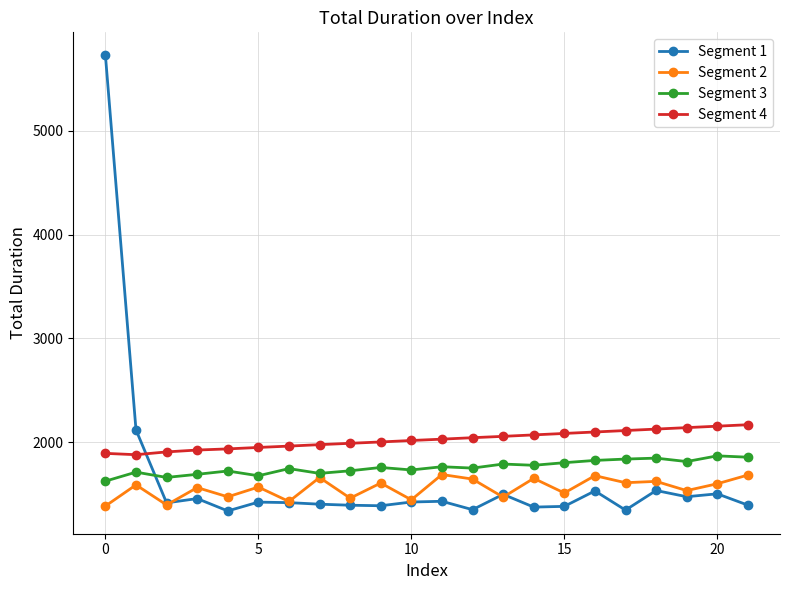

What is the smallest value displayed?

1336